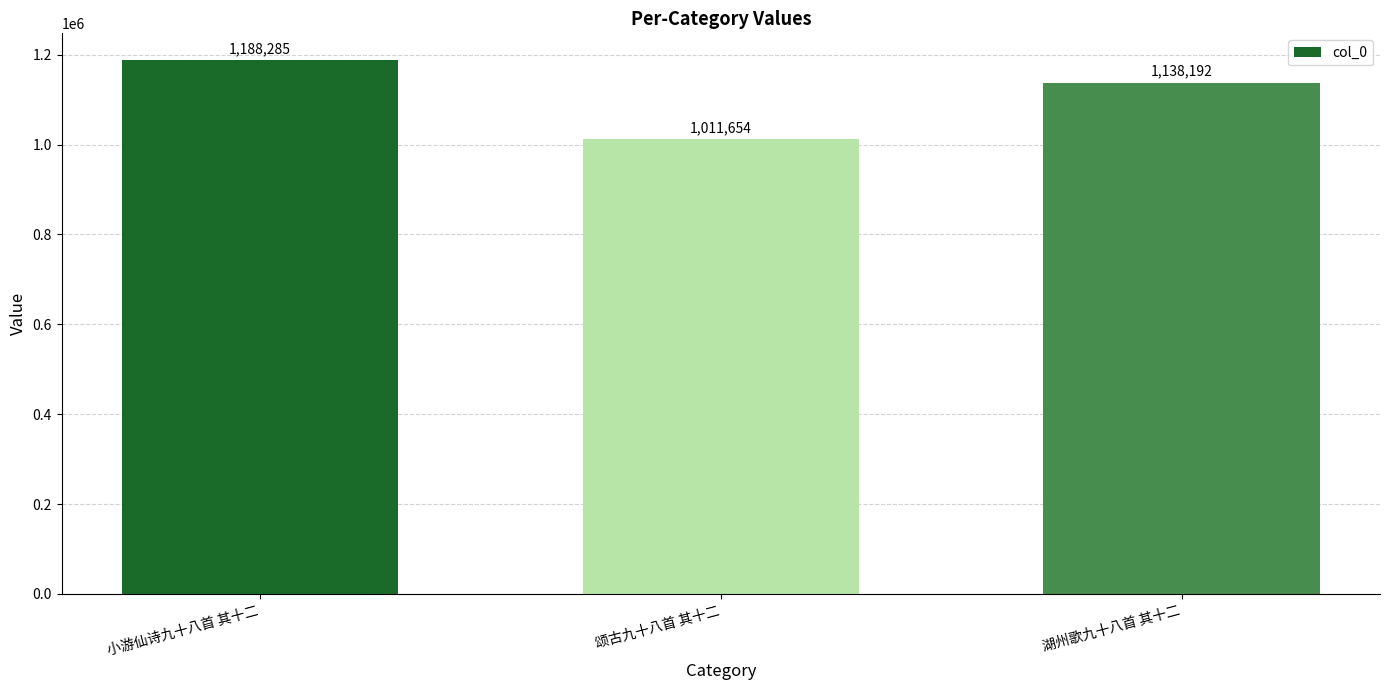

Reading right to left, extract all data points from this chart.

湖州歌九十八首 其十二=1138192	颂古九十八首 其十二=1011654	小游仙诗九十八首 其十二=1188285